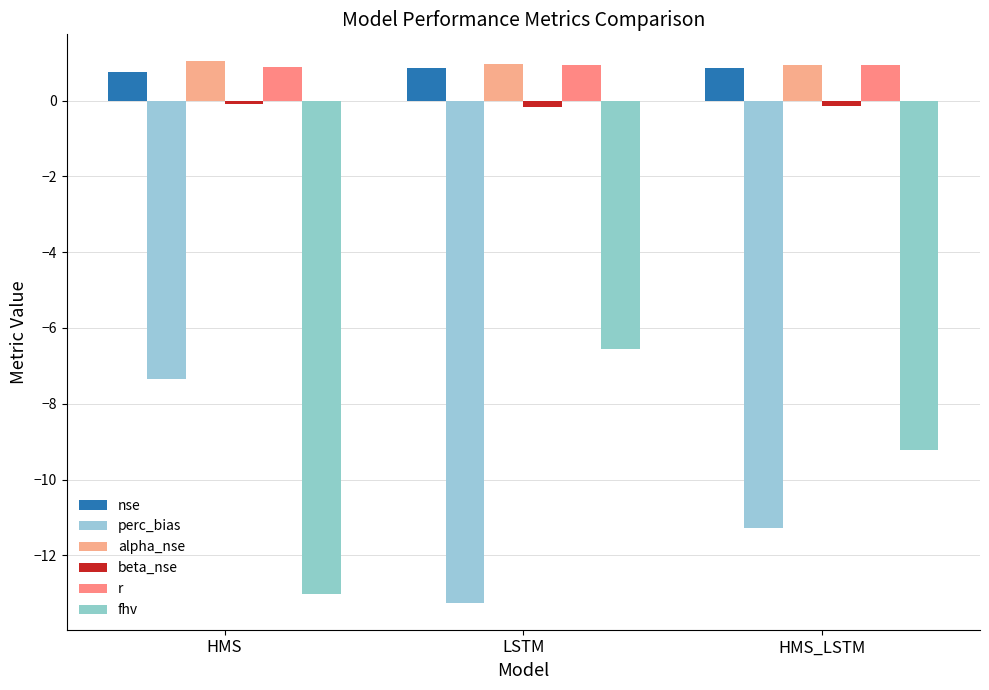

Reading left to right, extract all data points from this chart.

nse: HMS=0.8	LSTM=0.8	HMS_LSTM=0.9
perc_bias: HMS=-7.4	LSTM=-13.2	HMS_LSTM=-11.3
alpha_nse: HMS=1.0	LSTM=1.0	HMS_LSTM=0.9
beta_nse: HMS=-0.1	LSTM=-0.2	HMS_LSTM=-0.1
r: HMS=0.9	LSTM=0.9	HMS_LSTM=0.9
fhv: HMS=-13.0	LSTM=-6.6	HMS_LSTM=-9.2